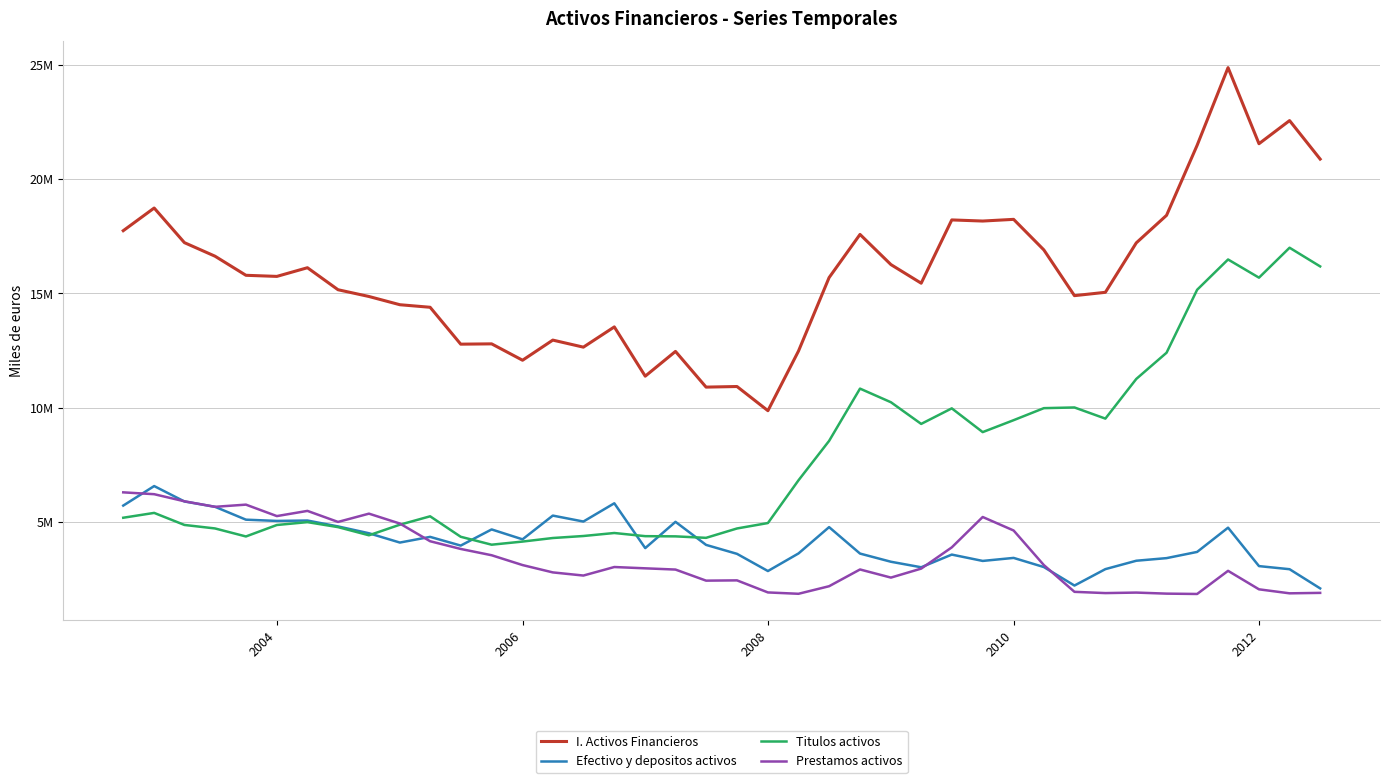

What is the sum of all Prestamos activos values?

139185951